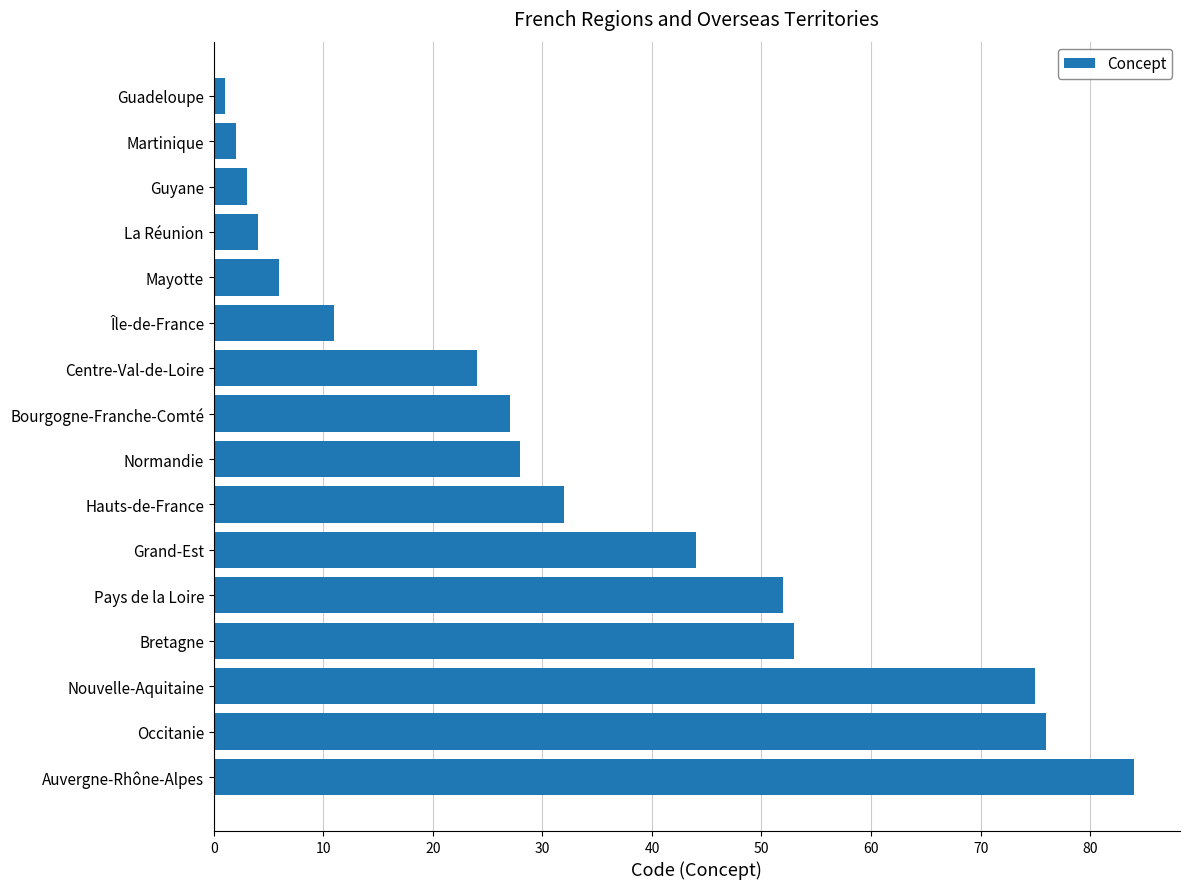

What is the average value?

33